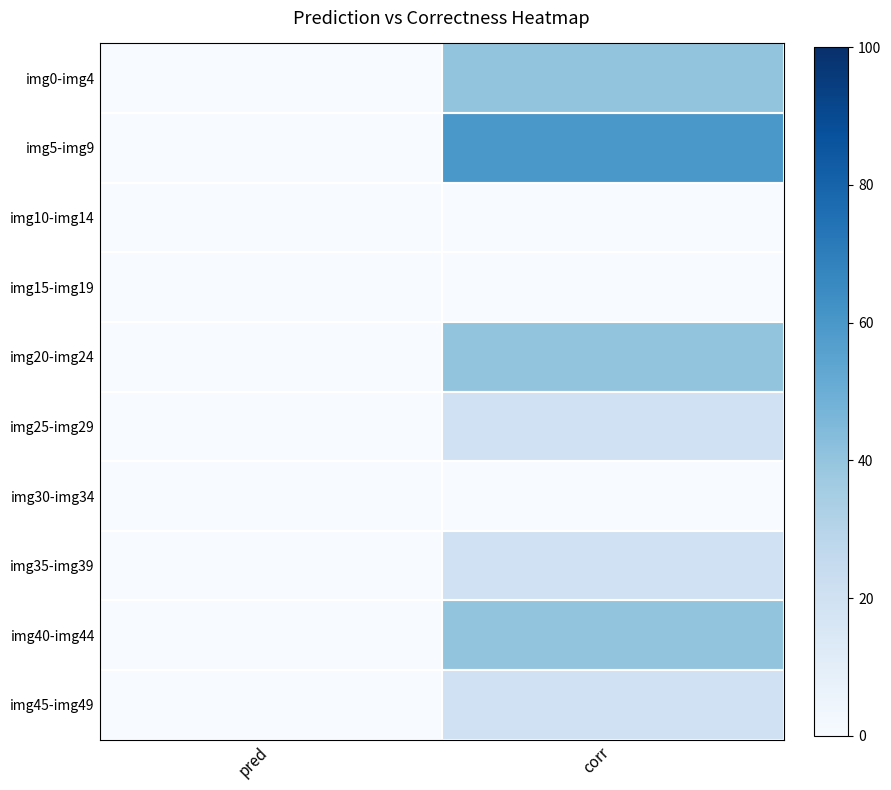

Which label corresponds to the smallest value in the chart?

pred